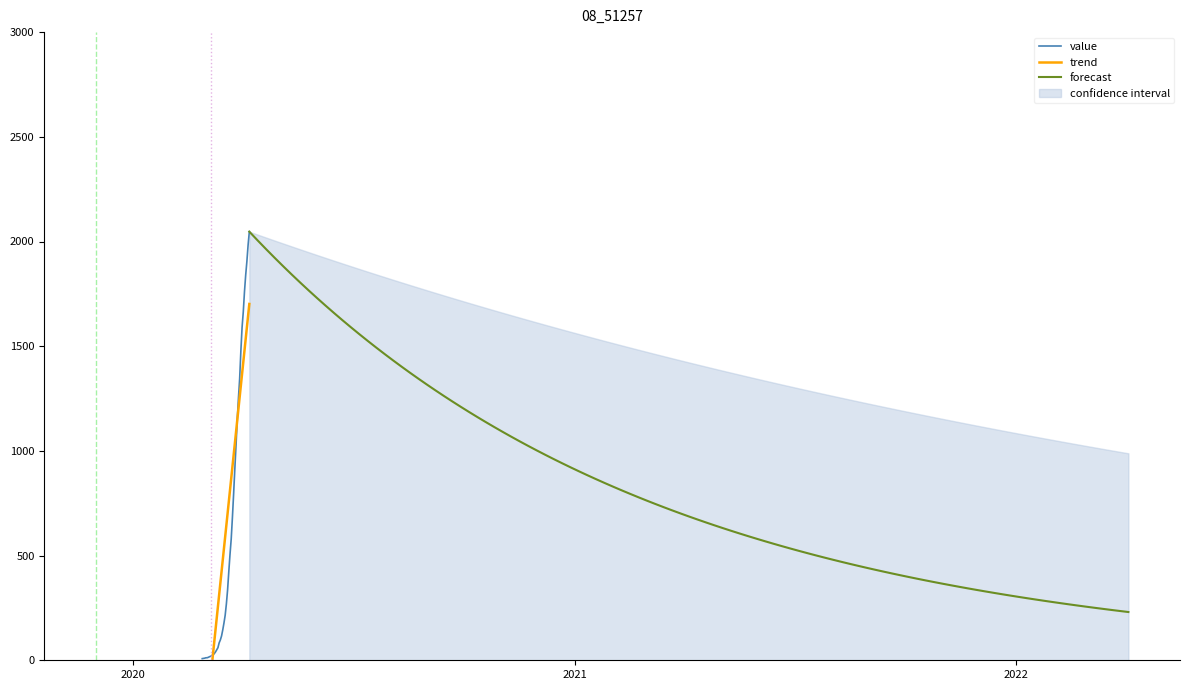

Count the number of values greater than 269.

19